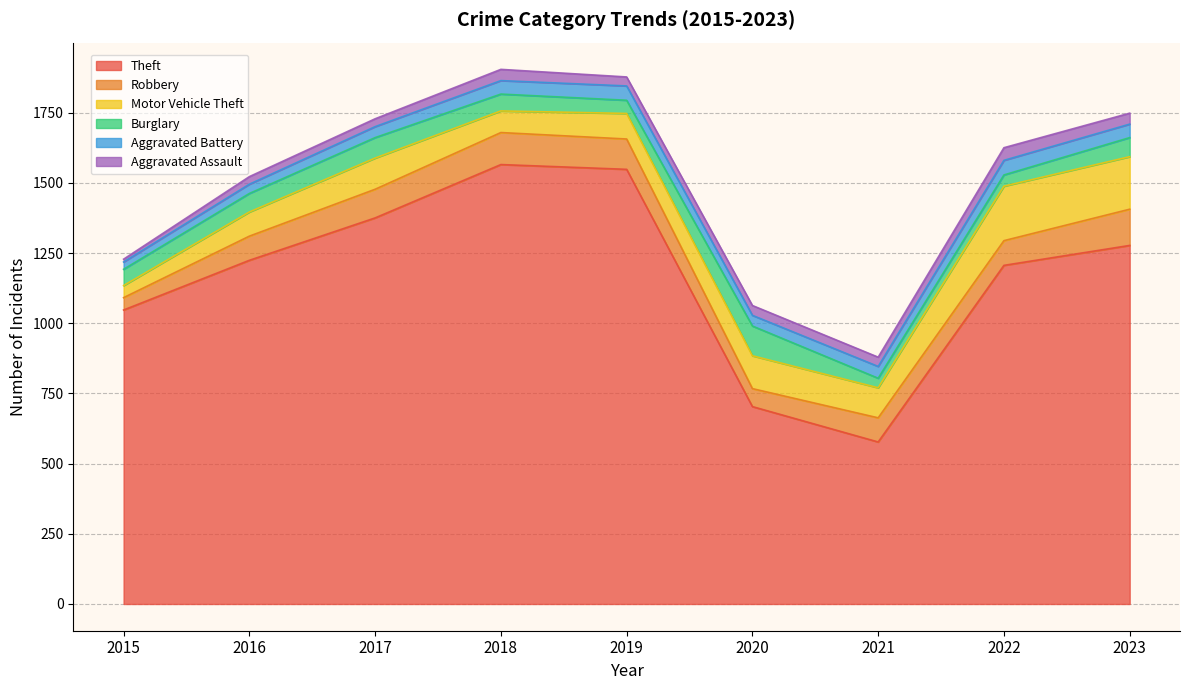

At which category is the sum across all series the highest?

2018